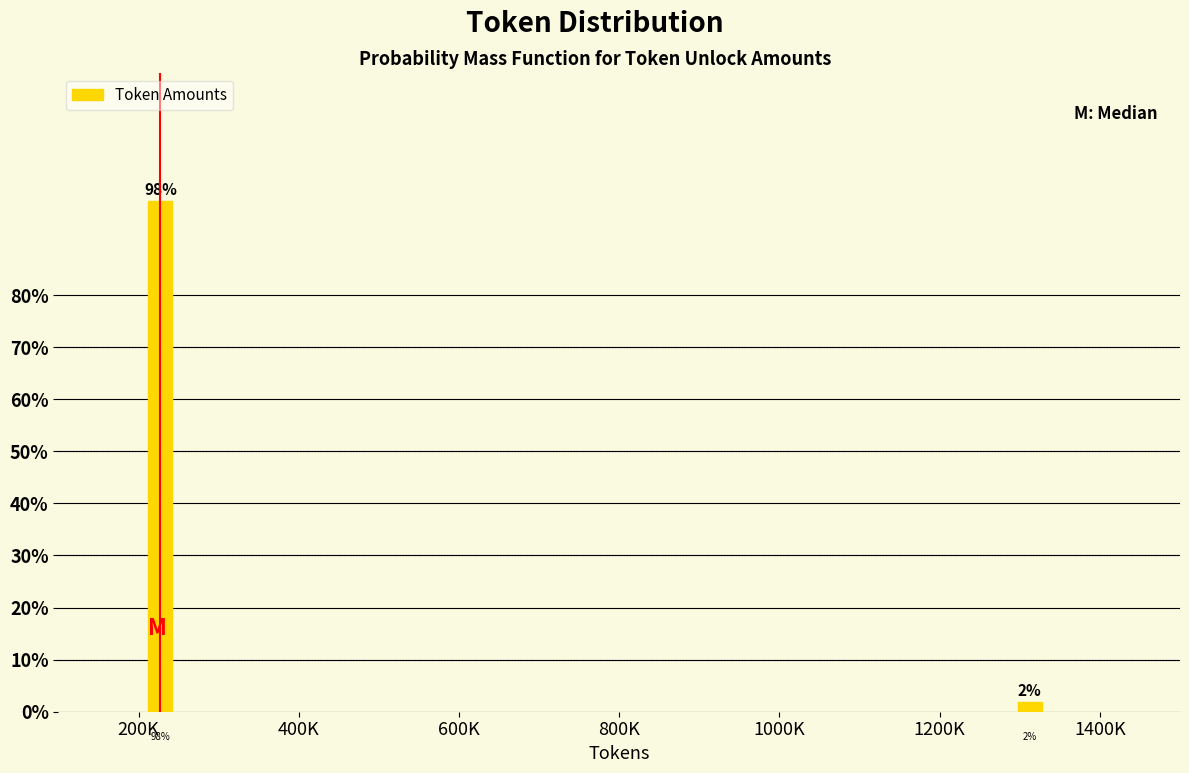

What is the label of the 2nd bar from the left?

1400K